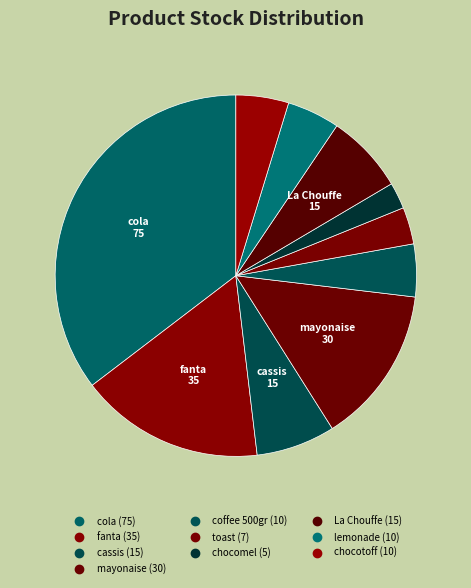

The coffee 500gr slice represents 12% of the pie. True or false?

False